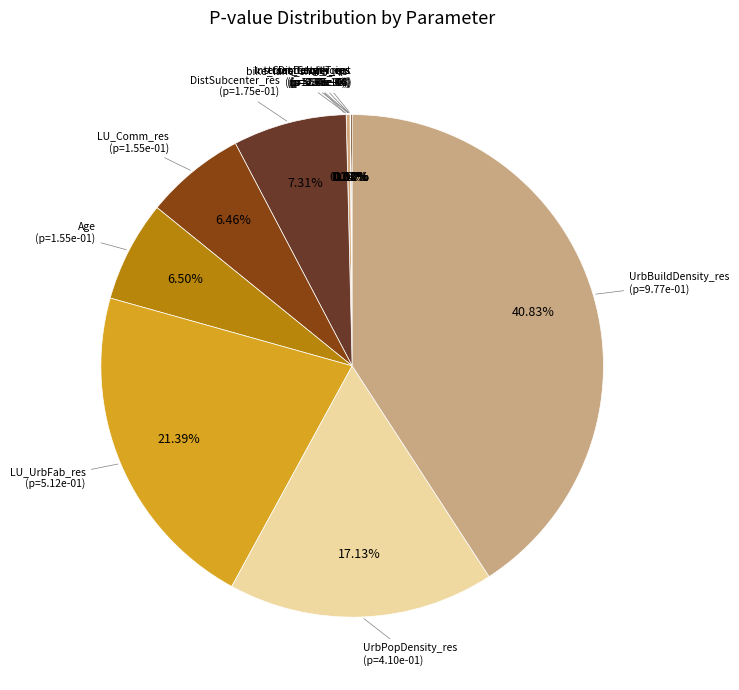

The street_length_res slice represents 1% of the pie. True or false?

False